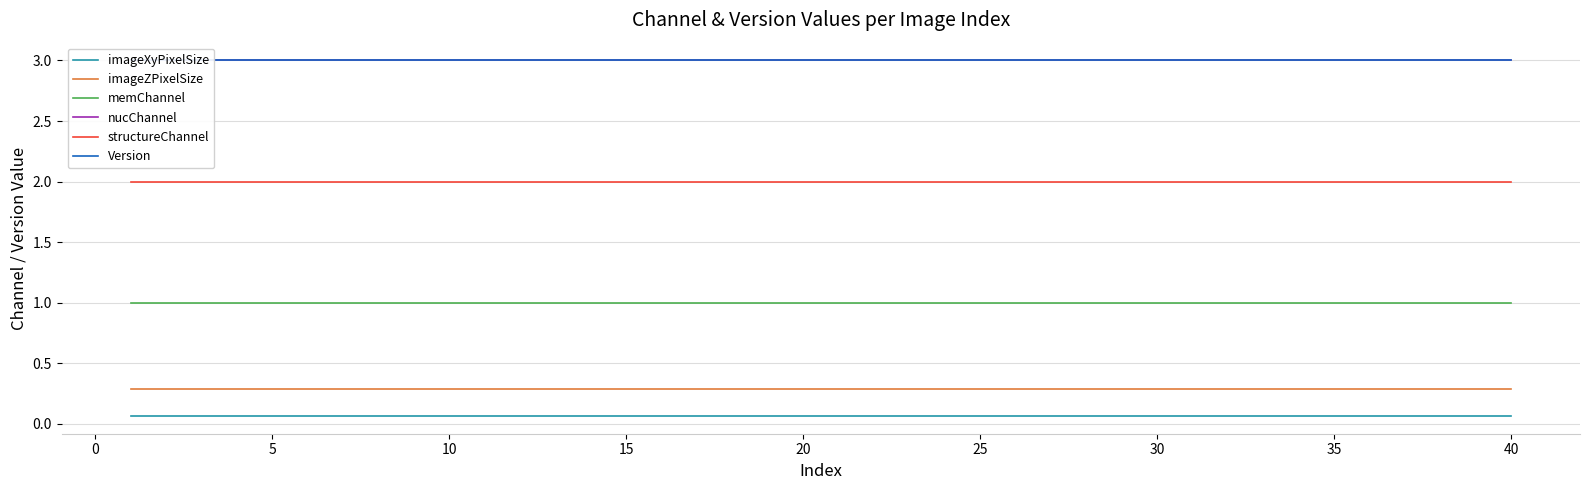

True or false: imageZPixelSize and imageXyPixelSize cross at least once.

False